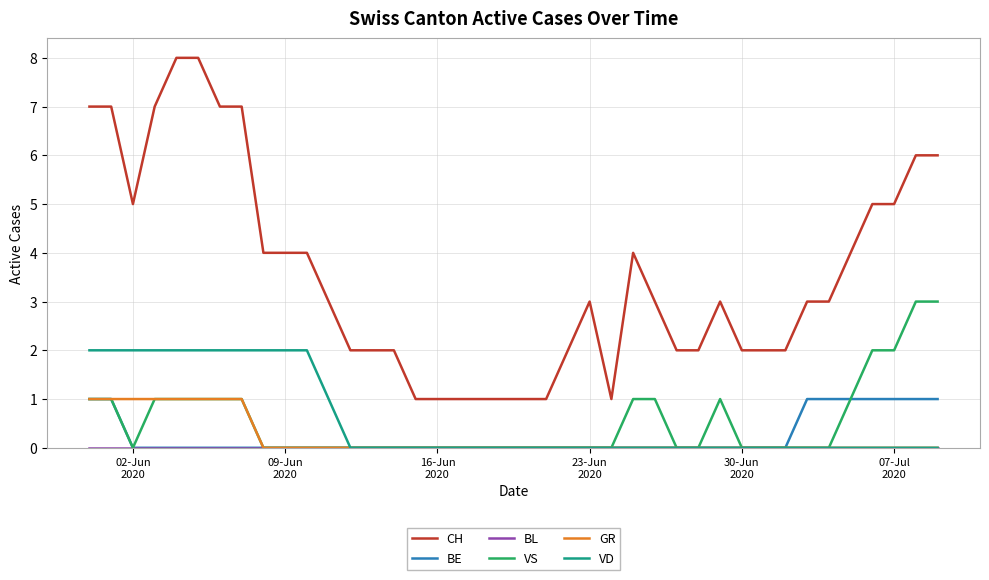

Which series has the largest total across all categories?

CH